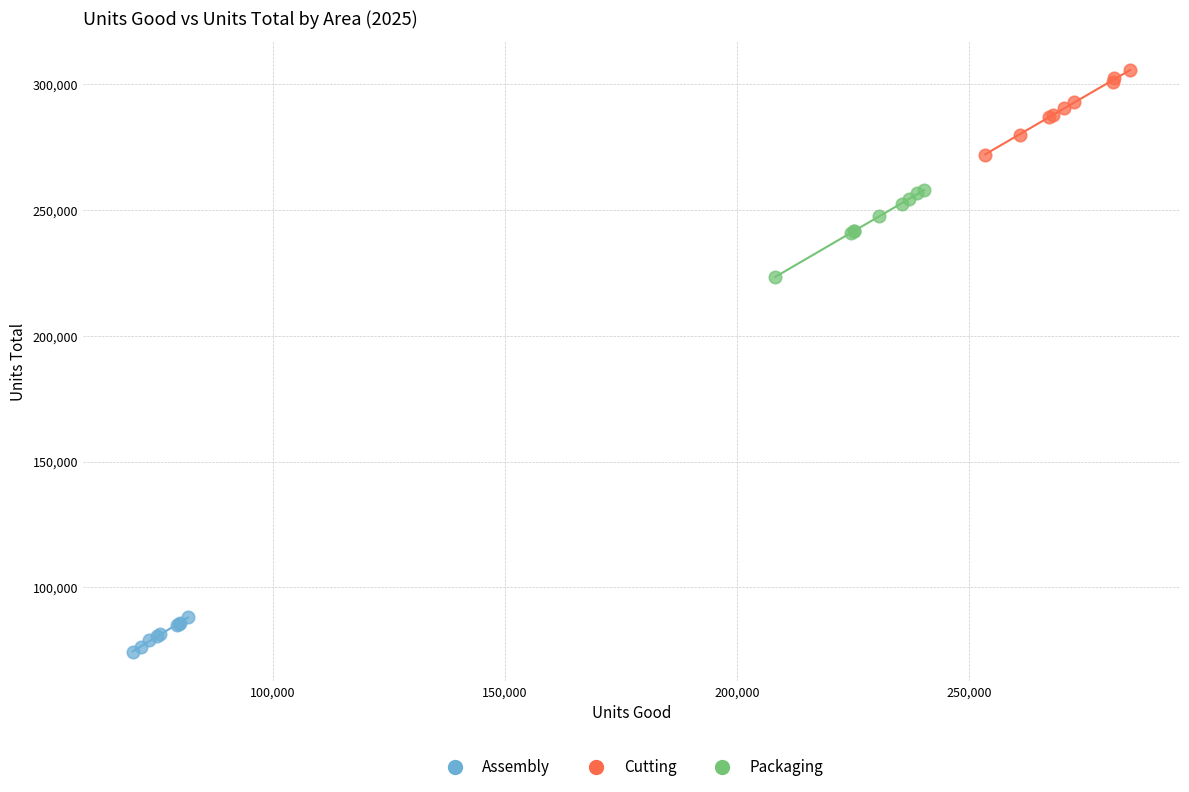

Which series contains the highest Y value?

Cutting